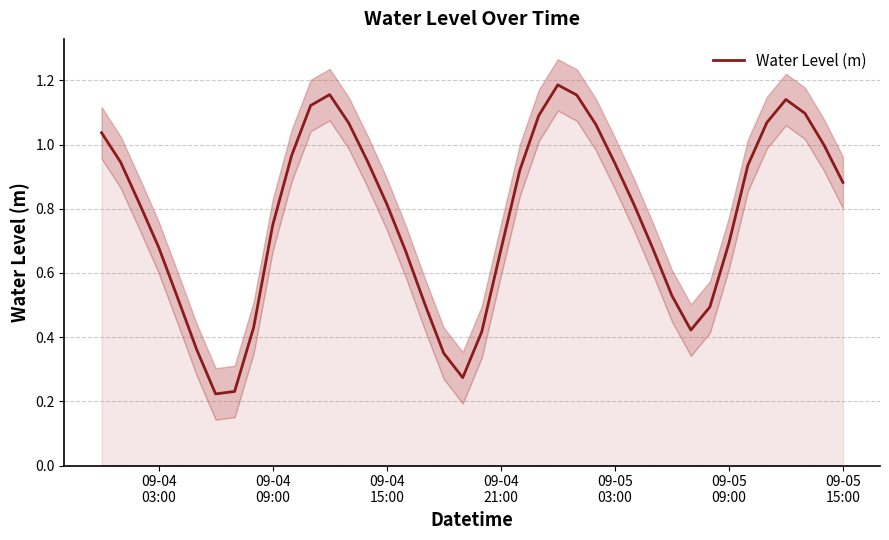

Reading left to right, extract all data points from this chart.

1.0	0.9	0.8	0.7	0.5	0.4	0.2	0.2	0.4	0.7	1.0	1.1	1.2	1.1	0.9	0.8	0.7	0.5	0.3	0.3	0.4	0.7	0.9	1.1	1.2	1.2	1.1	0.9	0.8	0.7	0.5	0.4	0.5	0.7	0.9	1.1	1.1	1.1	1.0	0.9